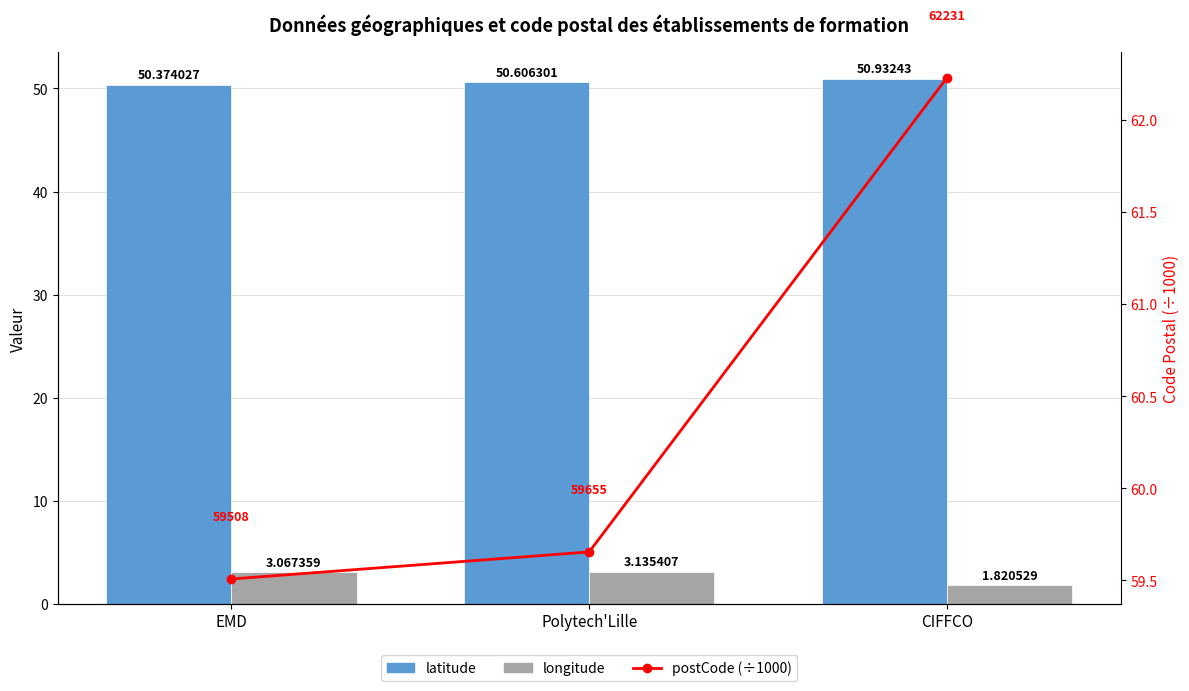

At which label does longitude first exceed 3?

EMD